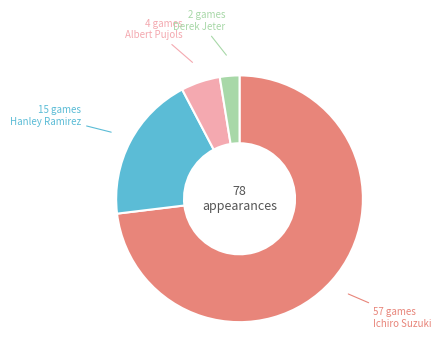

Combined, do Albert Pujols and Ichiro Suzuki account for over 50%?

Yes